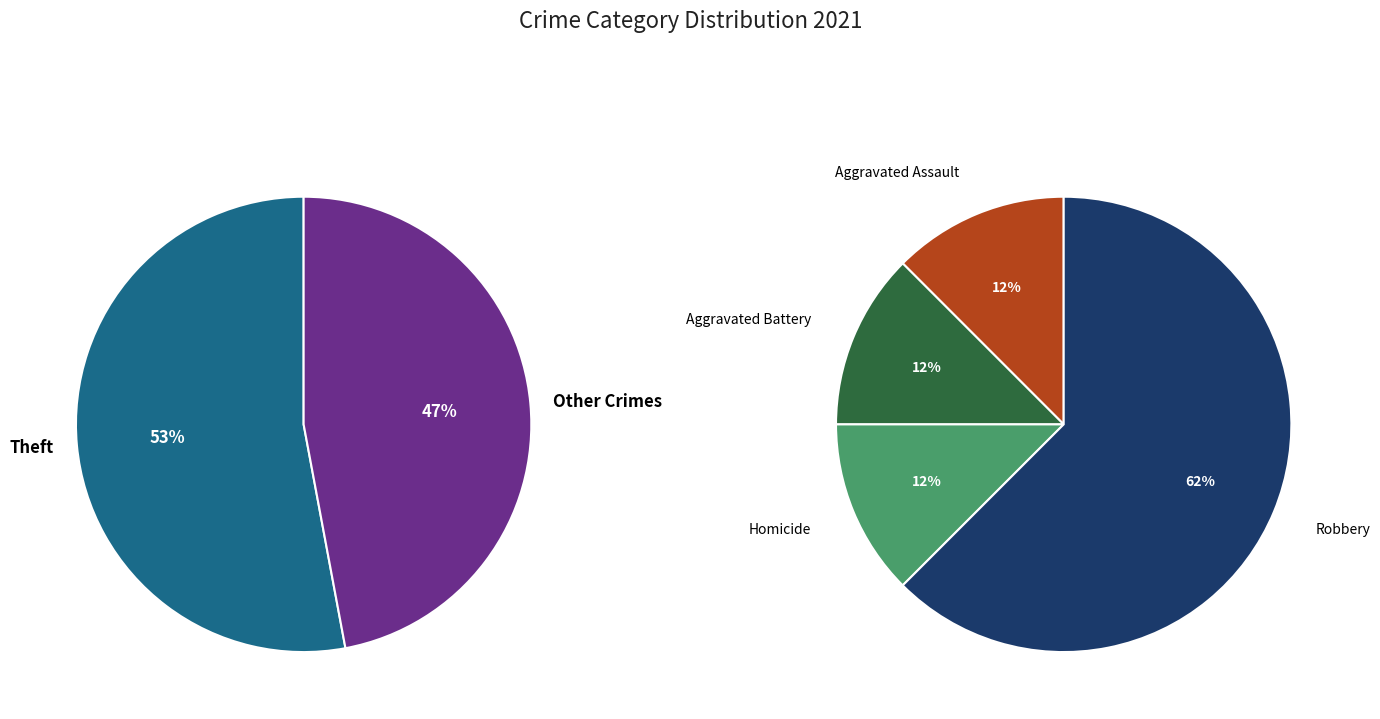

Is there any slice that represents more than half of the pie?

Yes